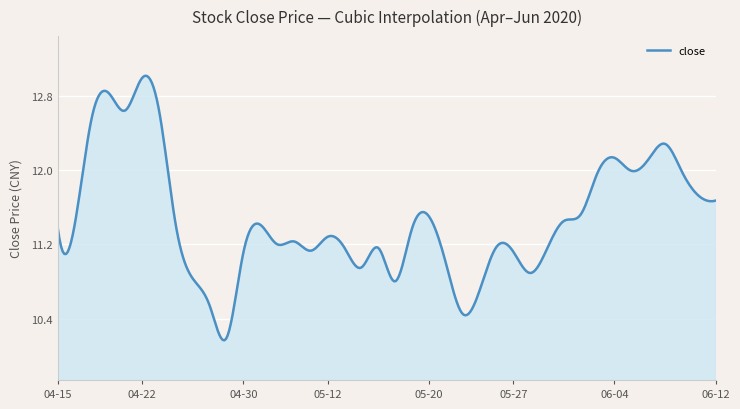

What is the difference between the maximum and minimum values?

2.8